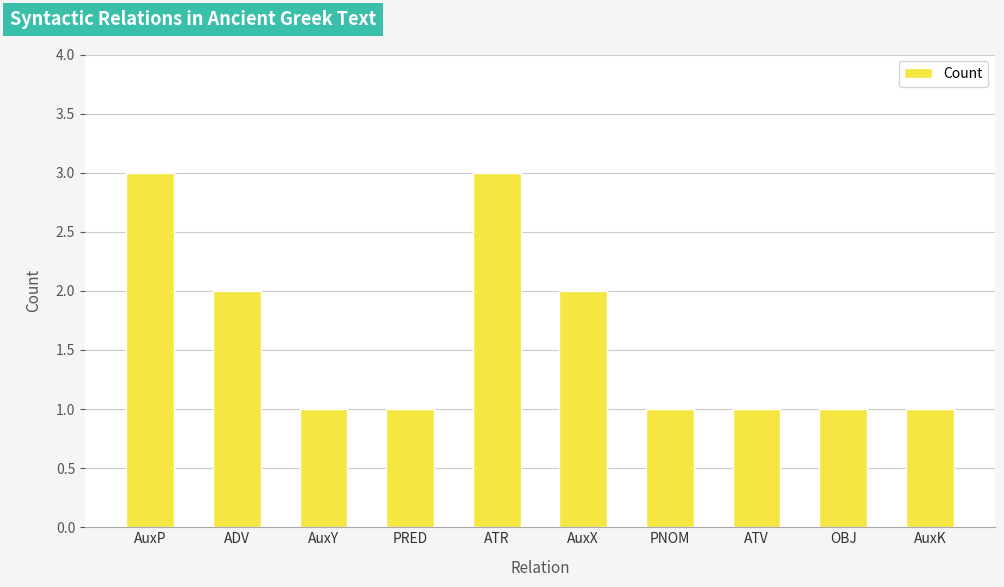

What is the ratio of the value at AuxX to the value at PRED?

2.0